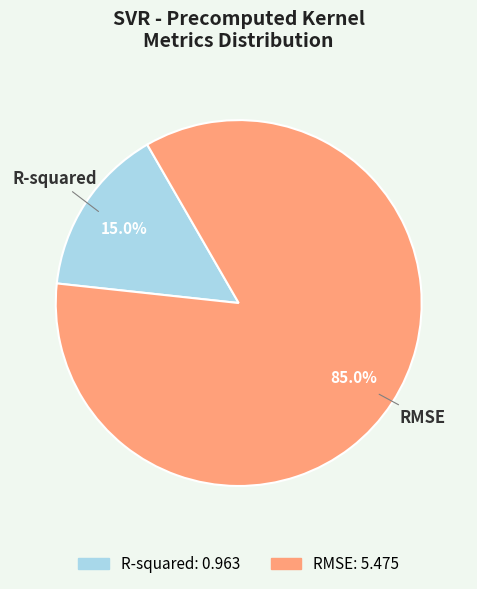

Count the number of slices in the pie.

2